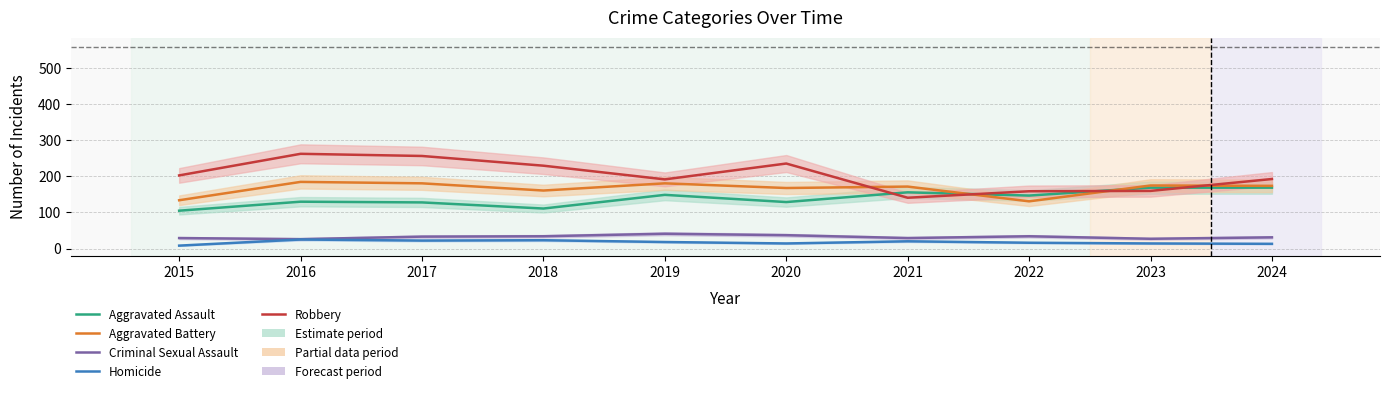

True or false: Robbery and Homicide cross at least once.

False